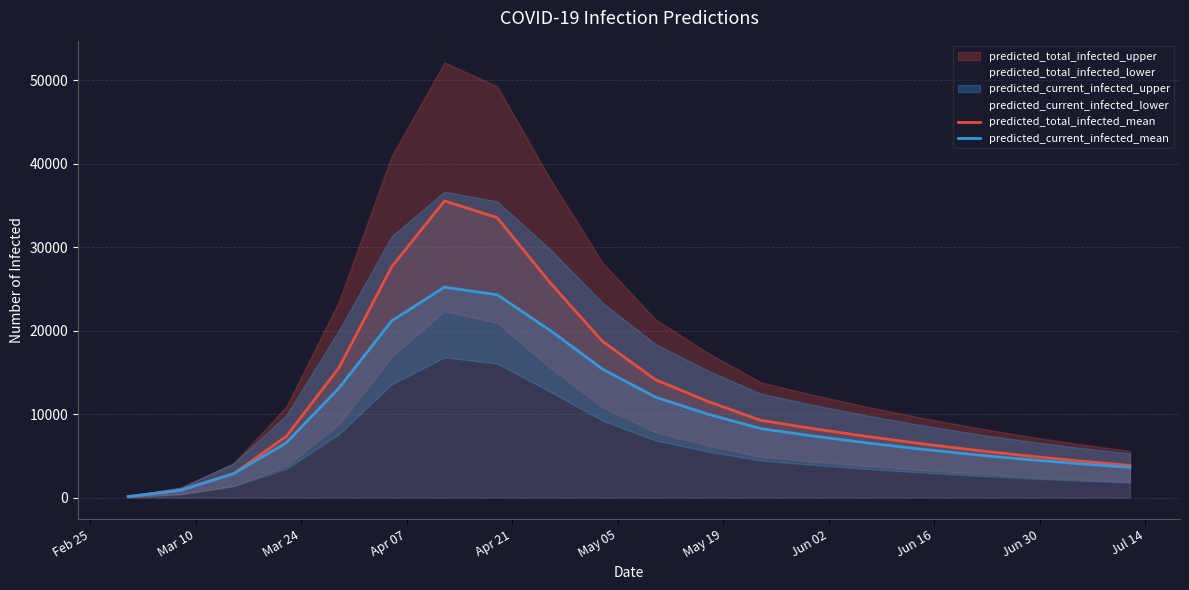

Reading left to right, extract all data points from this chart.

predicted_total_infected_mean: 110	878	2857	7329	15577	27667	35552	33547	25772	18705	14135	11512	9247	8247	7329	6487	5718	5024	4403	3839
predicted_current_infected_mean: 110	878	2857	6561	13135	21181	25218	24300	20054	15379	12037	9989	8259	7369	6561	5828	5169	4585	4074	3620